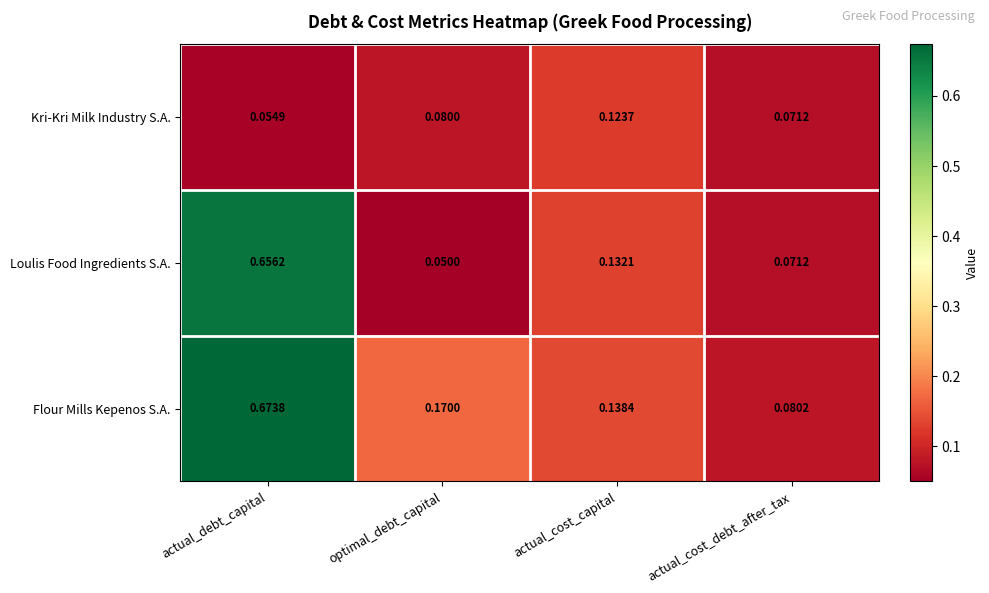

At actual_cost_capital, list the series in order from largest to smallest.

Flour Mills Kepenos S.A., Loulis Food Ingredients S.A., Kri-Kri Milk Industry S.A.